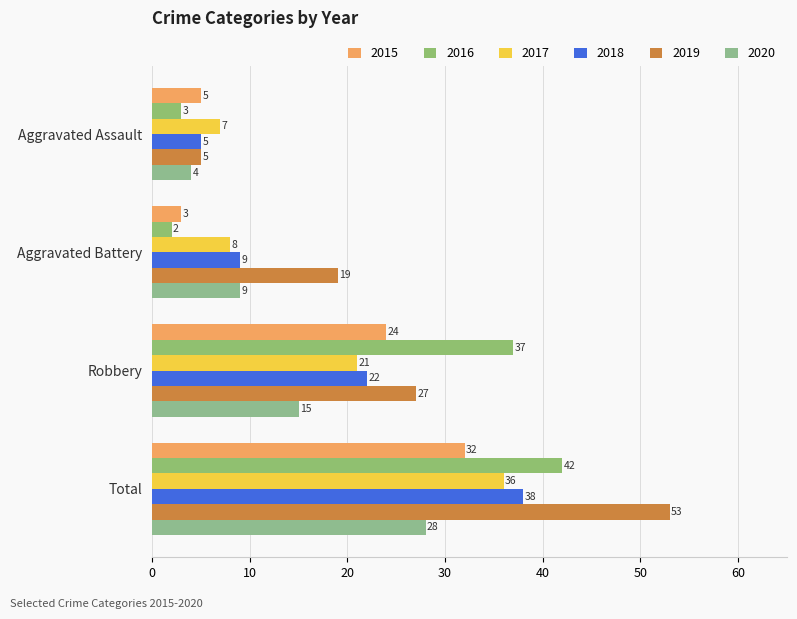

What is the average value of the 2017 series?

18